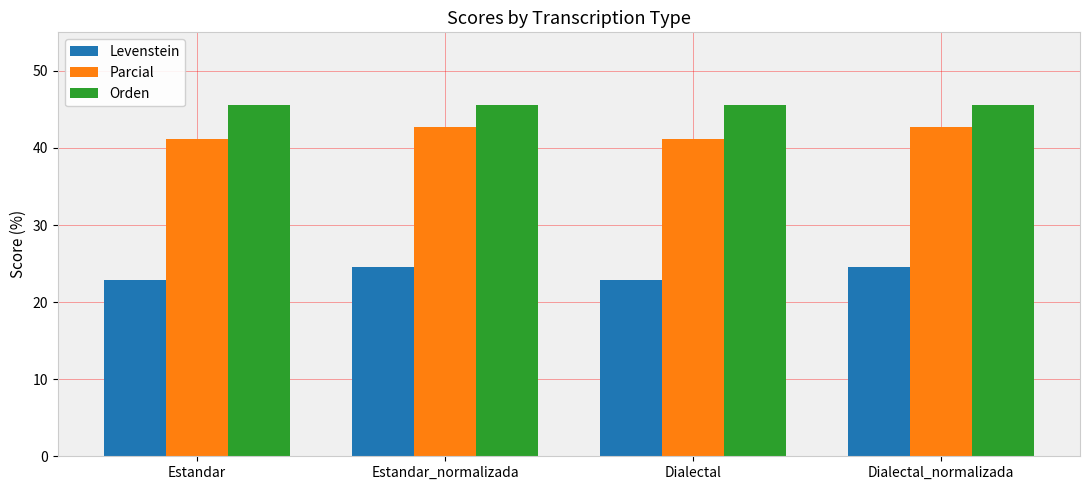

What is the total value across all series at Estandar_normalizada?

112.7